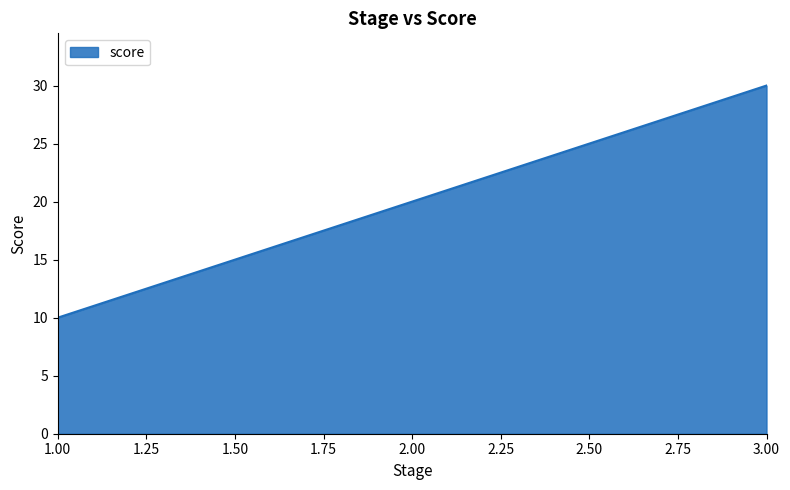

Which has a higher value, 3.00 or 1.00?

3.00